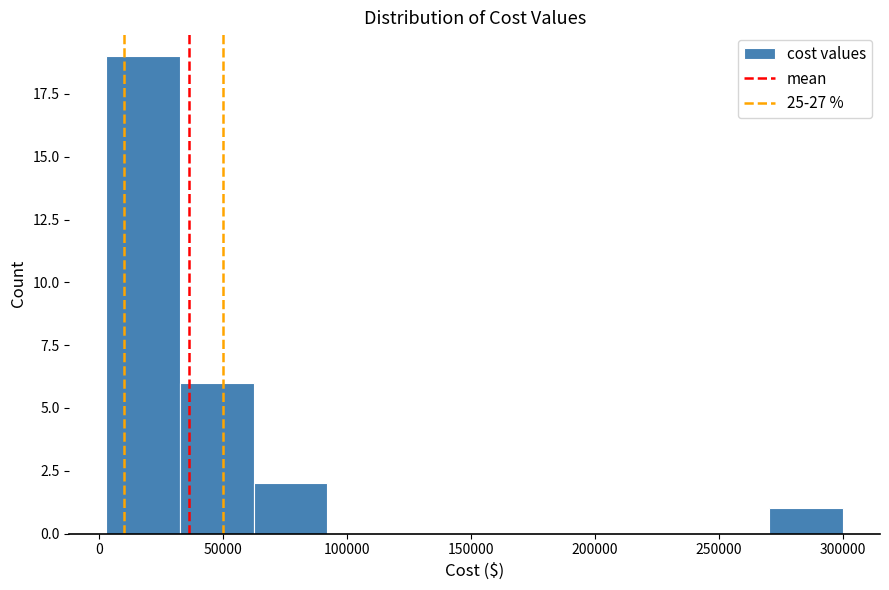

How tall is the bar that spans 270000 to 300000 on the x-axis? Neither the bar edges nor the heights are printed on the chart, so give them approximately, as read against the axes.

1